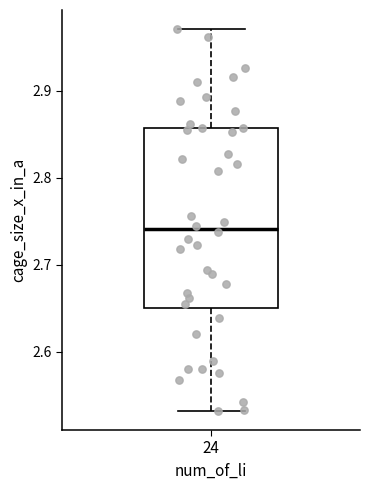

Where does the lower whisker of the box at x = 24 end on the y-axis? The values are not printed on the chart, so give them approximately, as read against the axis.

2.53